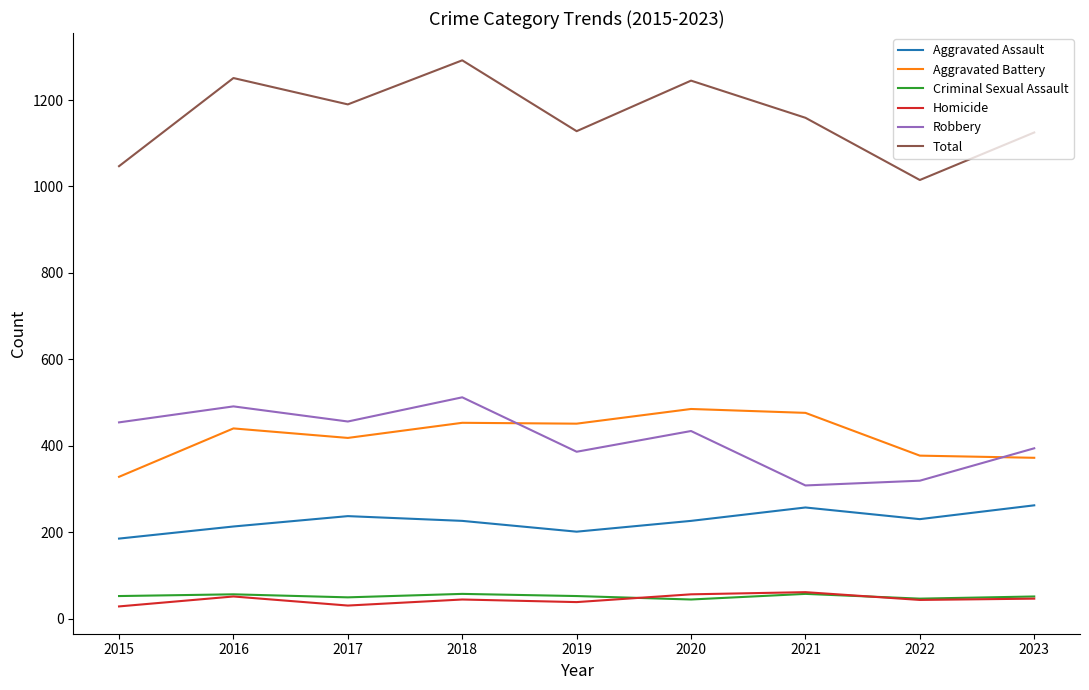

Which label corresponds to the largest value in the chart?

2018